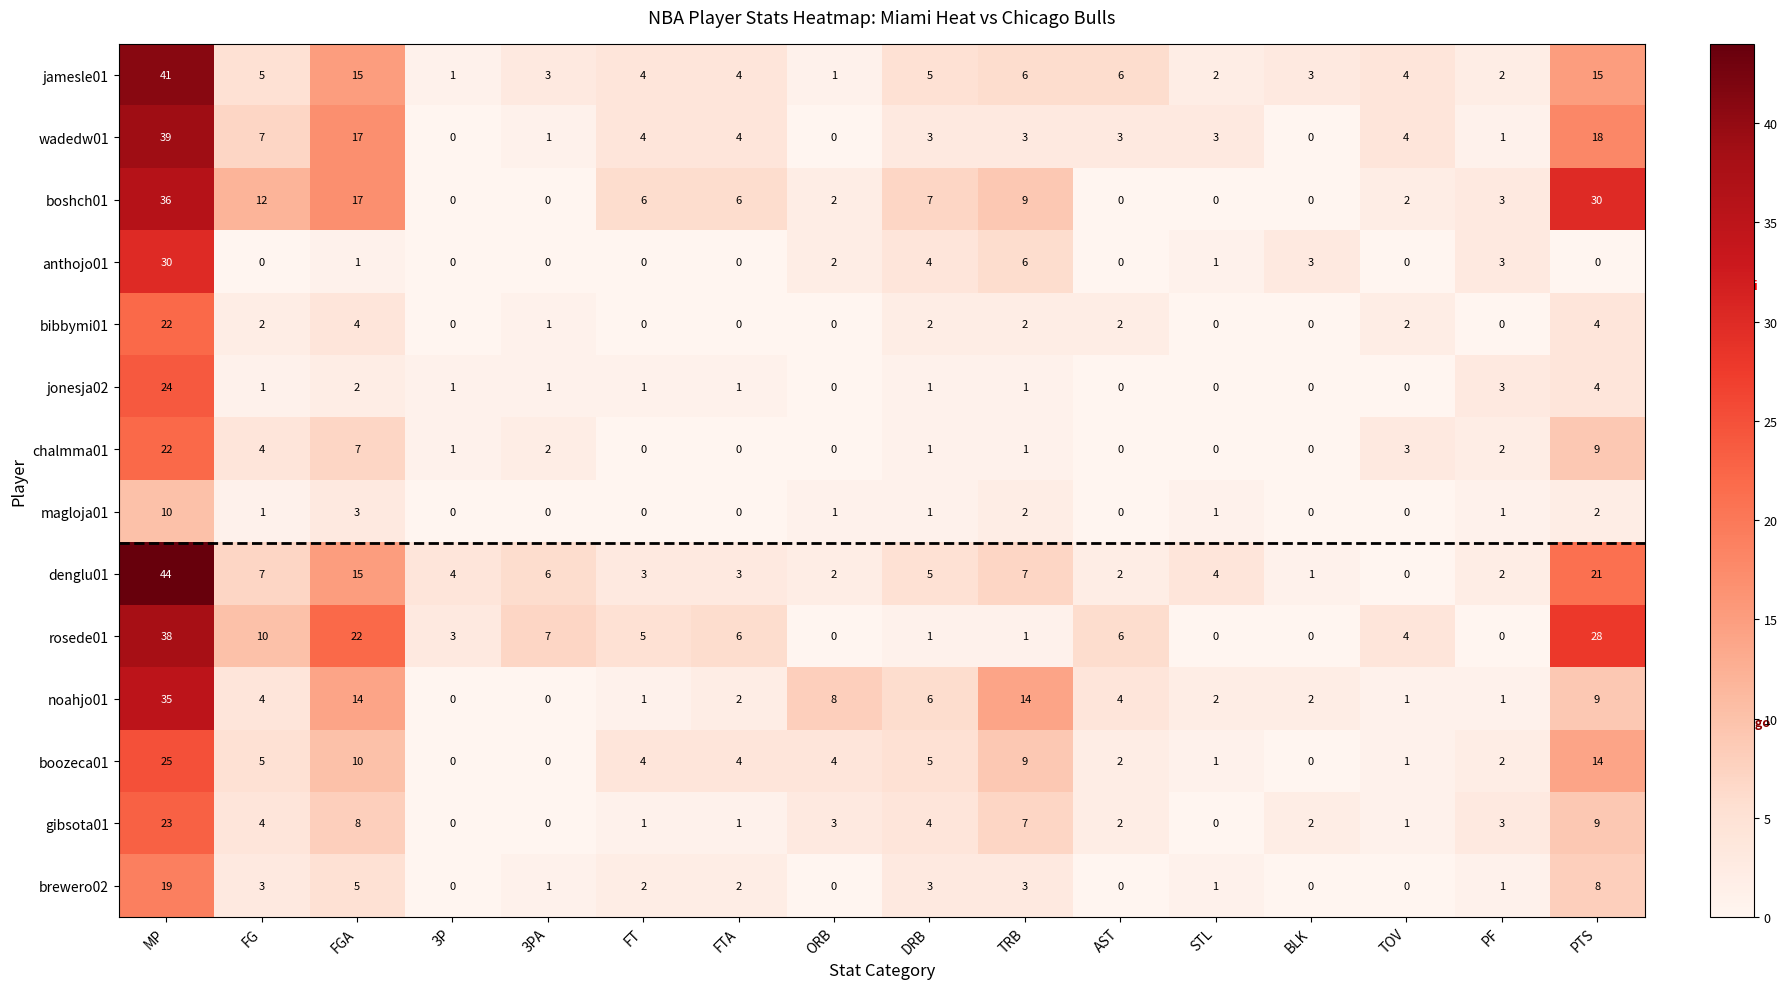

Which series has the largest total across all categories?

rosede01